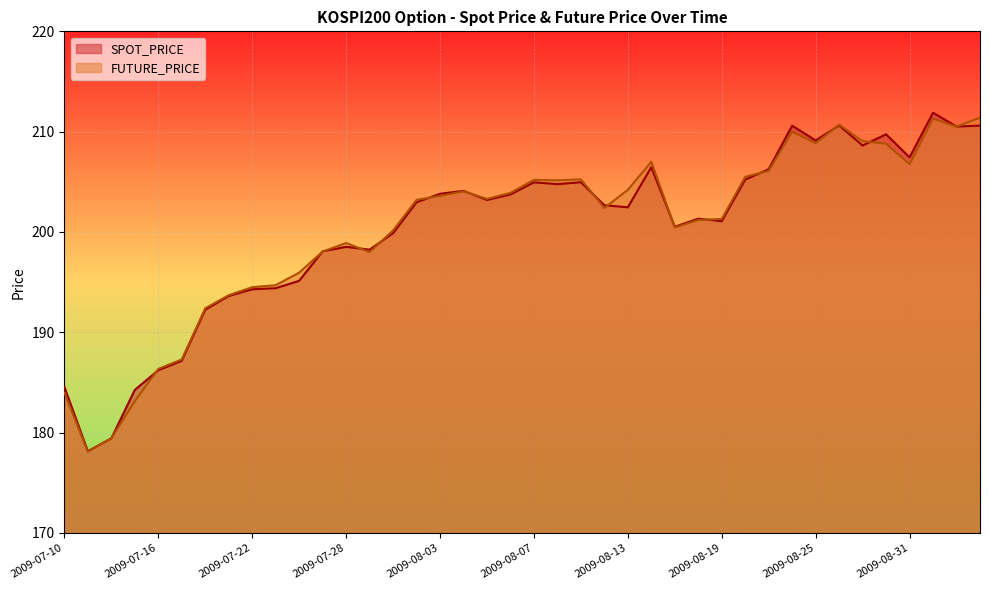

How many lines are shown in the chart?

2